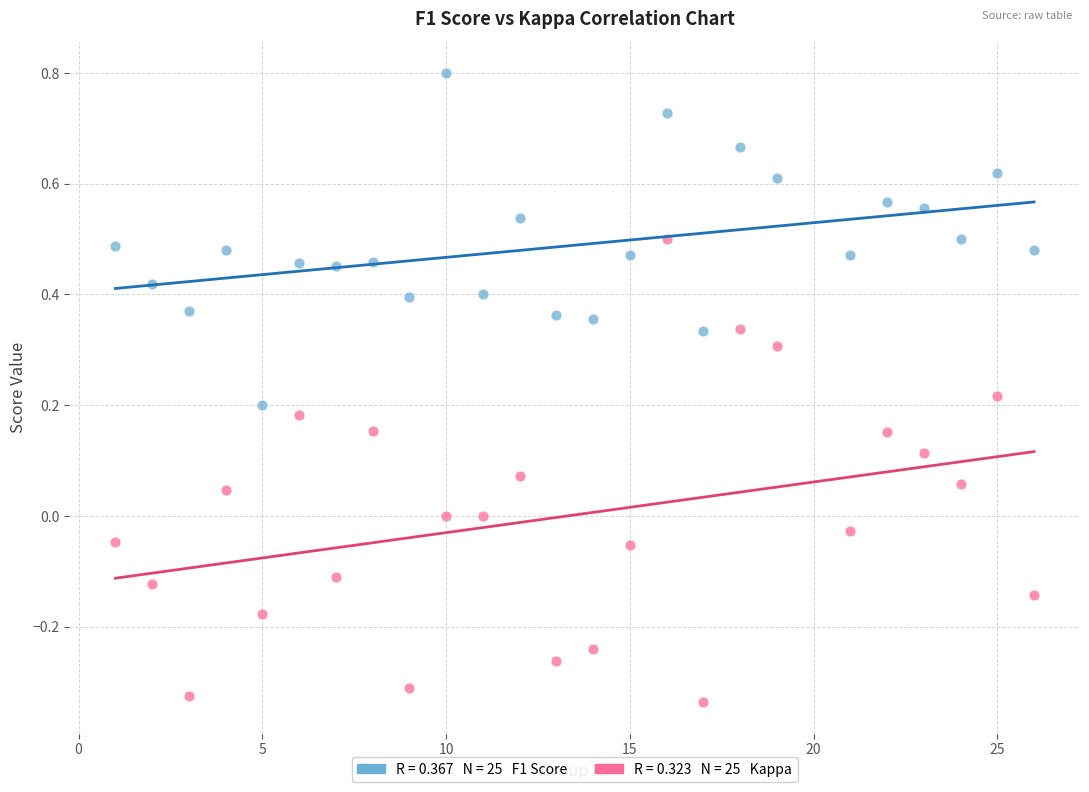

Across all data points, what is the range of X values (max minus min)?

25.0